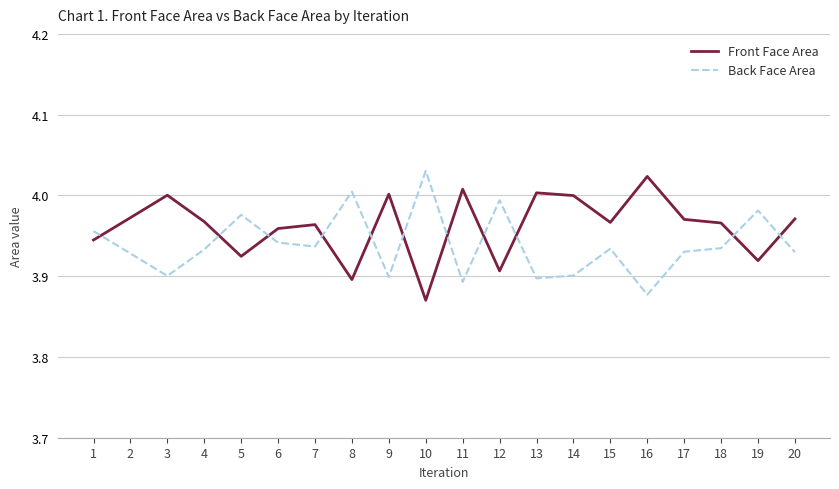

What is the total value across all series at 17?

7.9